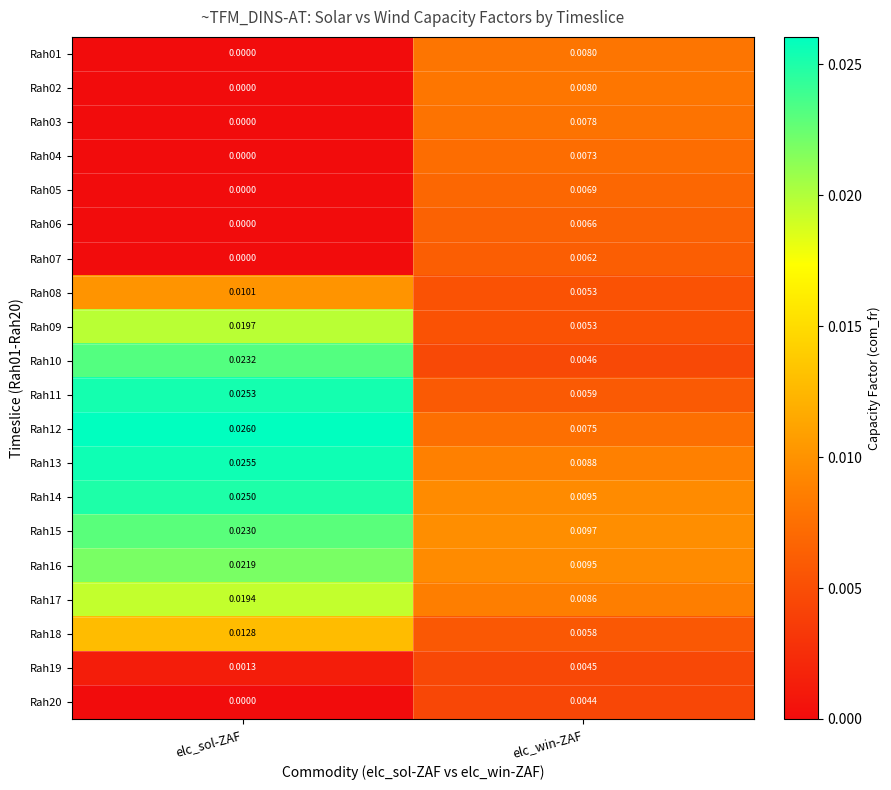

Is the value of Rah07 at elc_sol-ZAF greater than the value of Rah12 at elc_win-ZAF?

No